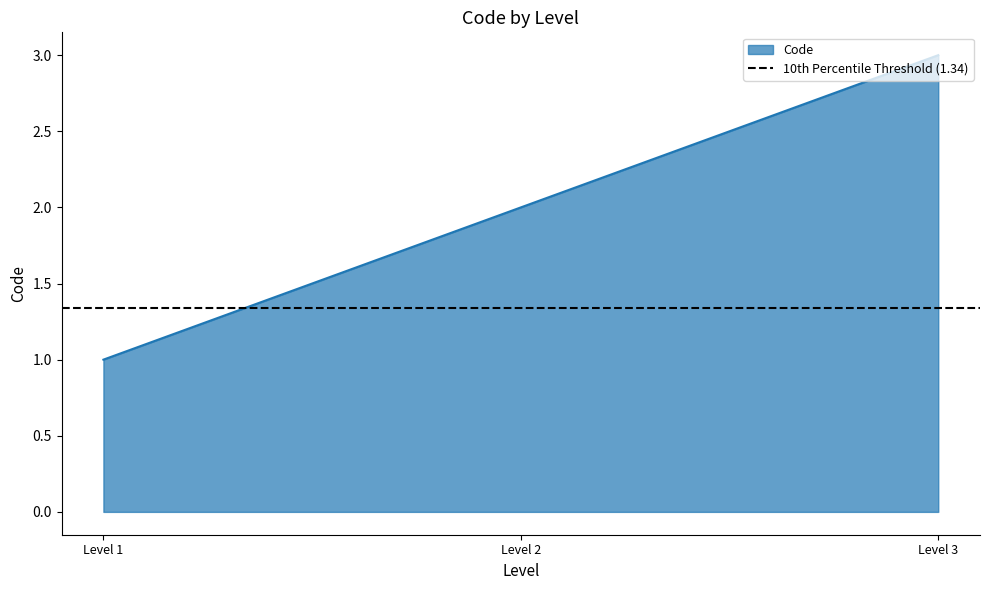

The Code series shows 1 at Level 1. True or false?

True